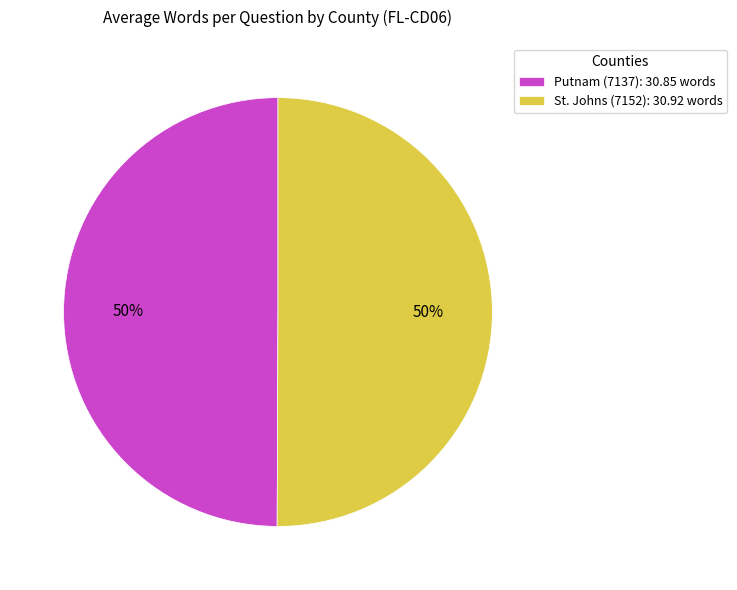

How many segments does this pie chart have?

2